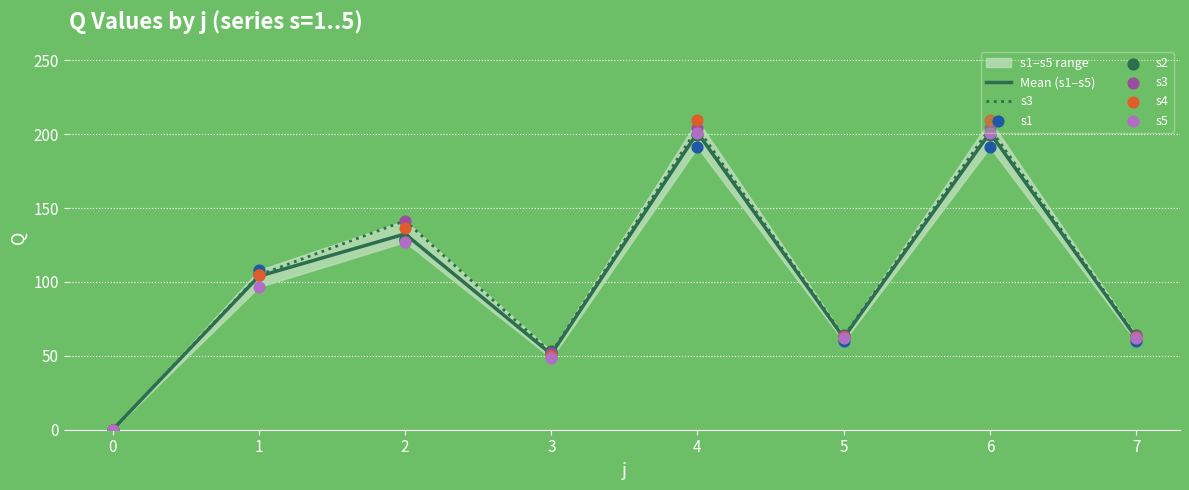

At which category is the sum across all series the highest?

4